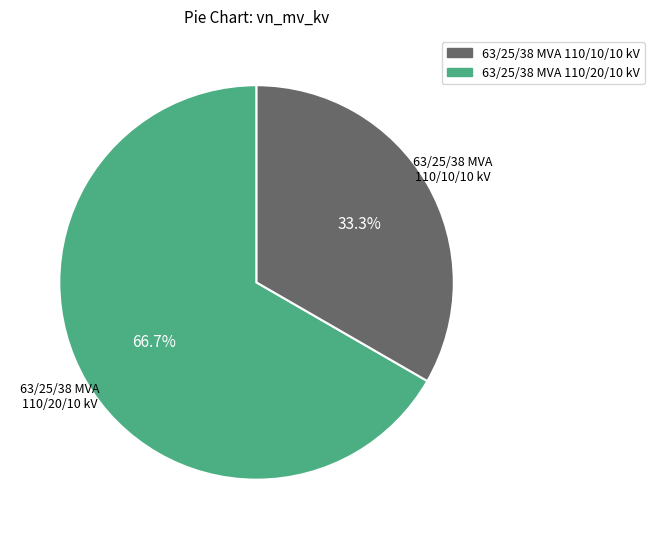

Is there any slice that represents more than half of the pie?

Yes